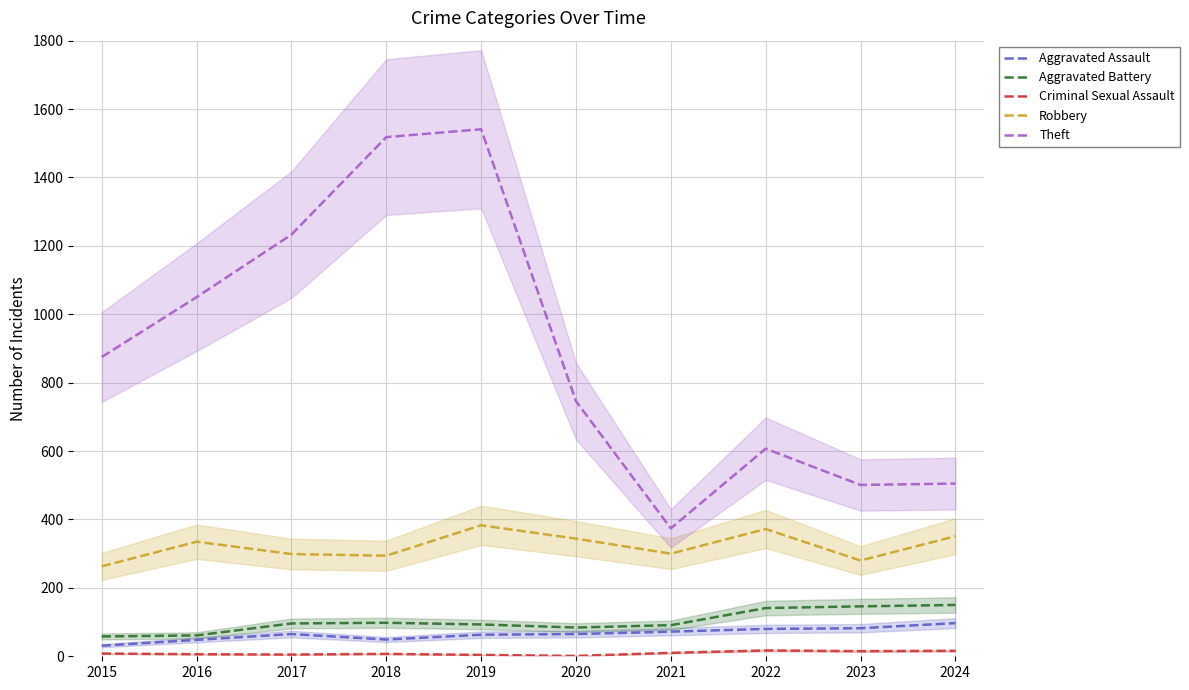

At which category does the chart reach its peak across all series?

2019